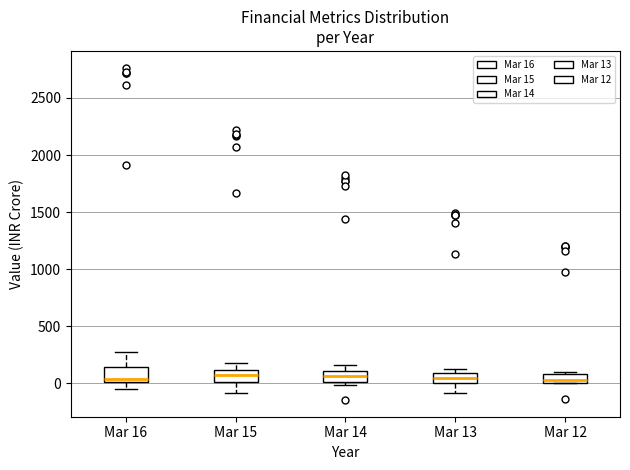

Where is the lower edge of the box for Mar 15 on the y-axis? The values are not printed on the chart, so give them approximately, as read against the axis.

0